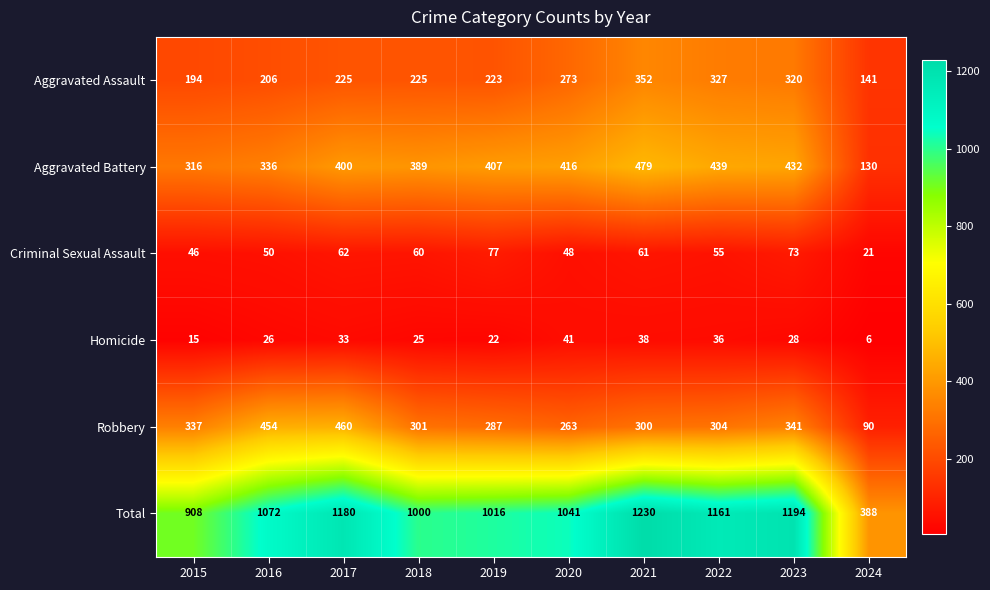

The Aggravated Assault series shows 87 at 2016. True or false?

False